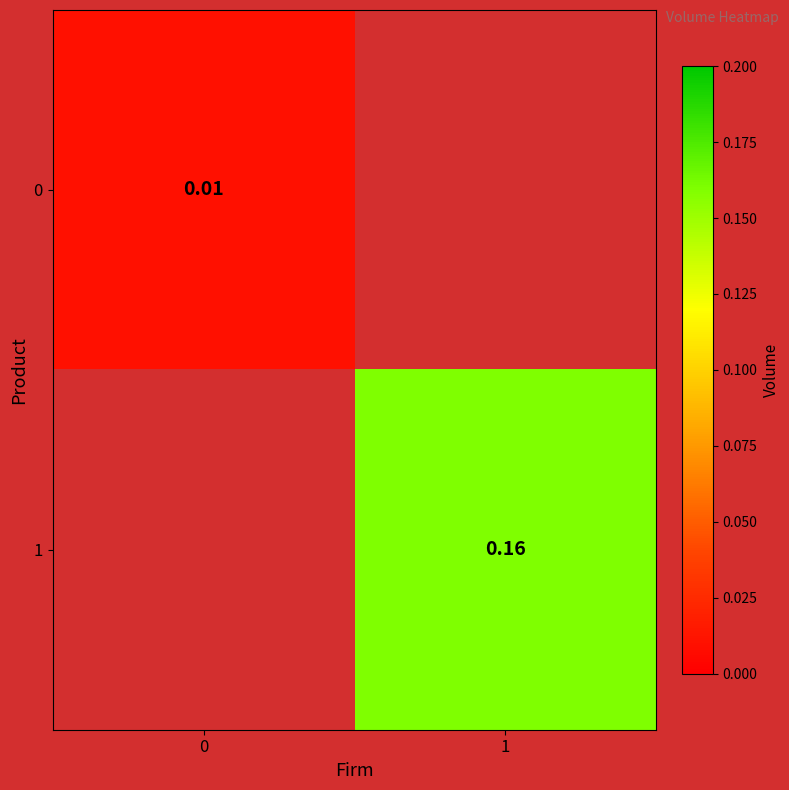

How many positive values does the 0 series have?

1